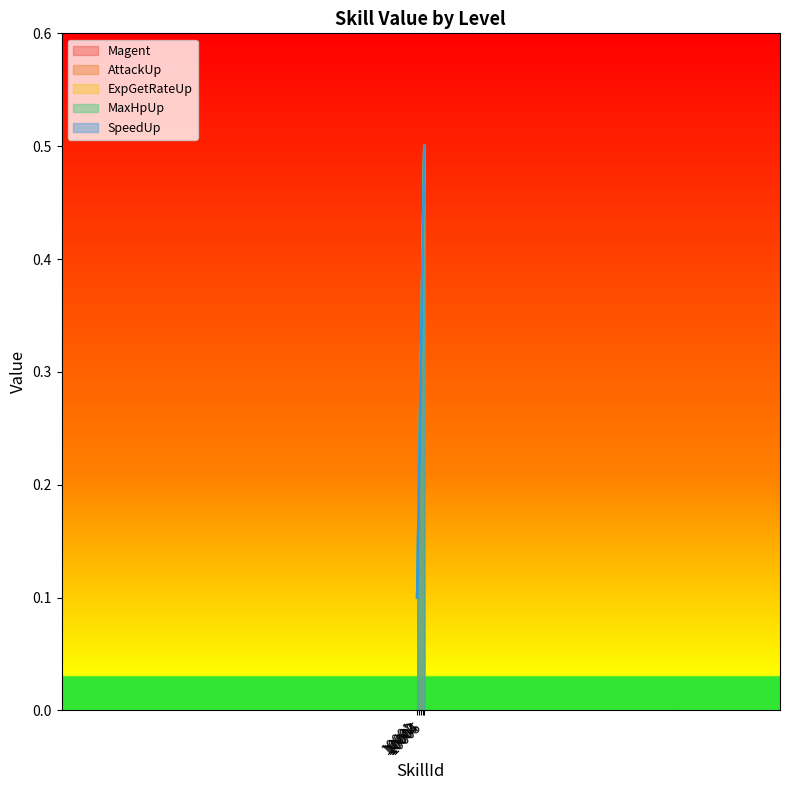

What is the minimum value for MaxHpUp?

0.1